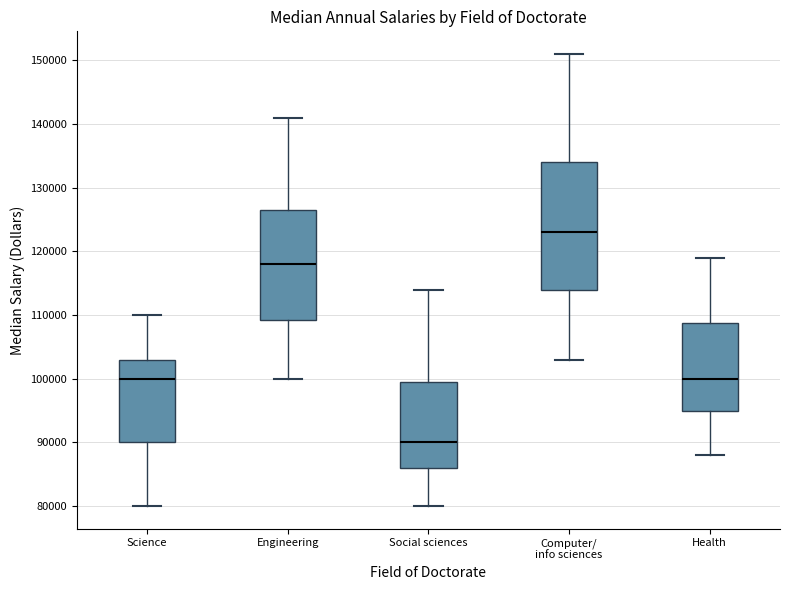

Which box's median line is the lowest?

Social sciences